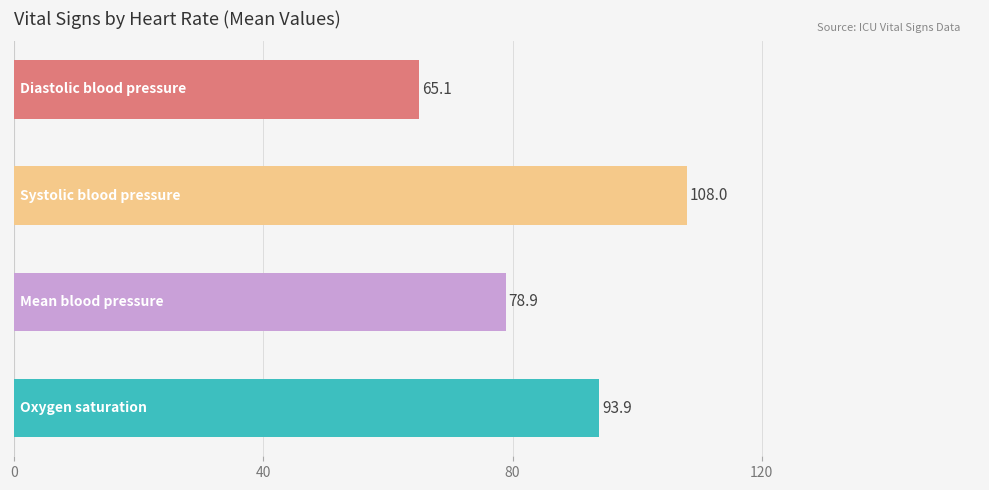

What is the maximum value shown in the chart?

108.0